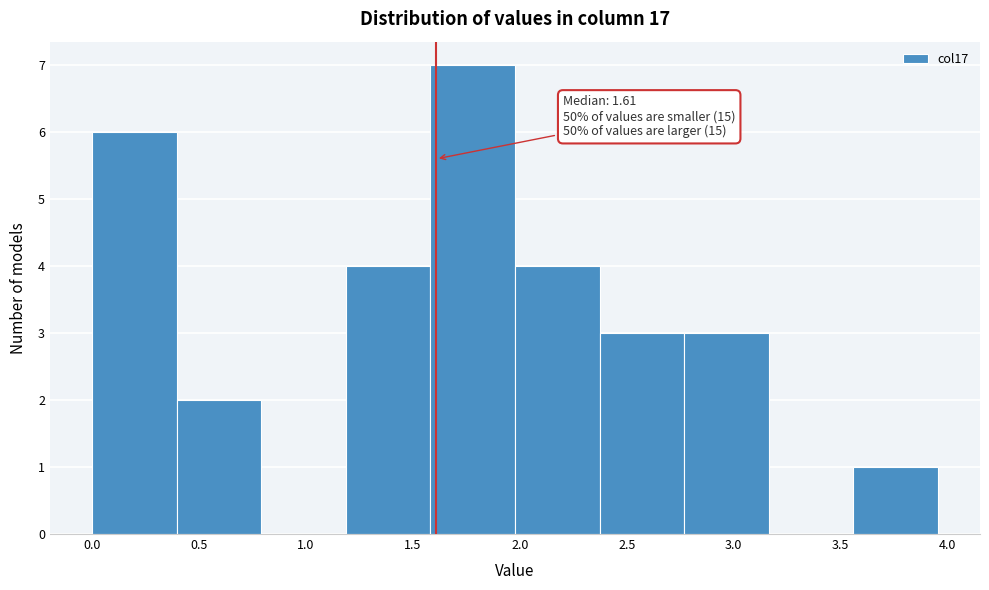

Which range on the x-axis has the tallest bar?

1.60 to 2.00